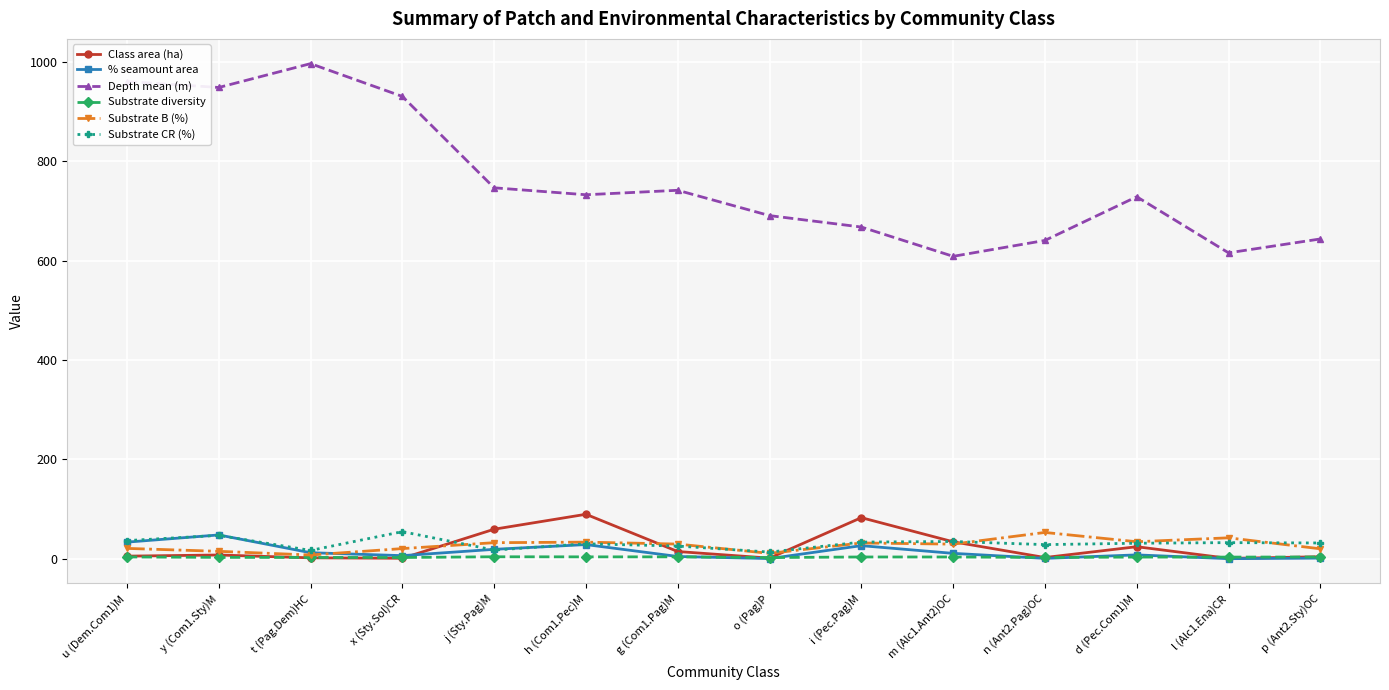

What is the value of the % seamount area point at the 7th from the left?

4.6